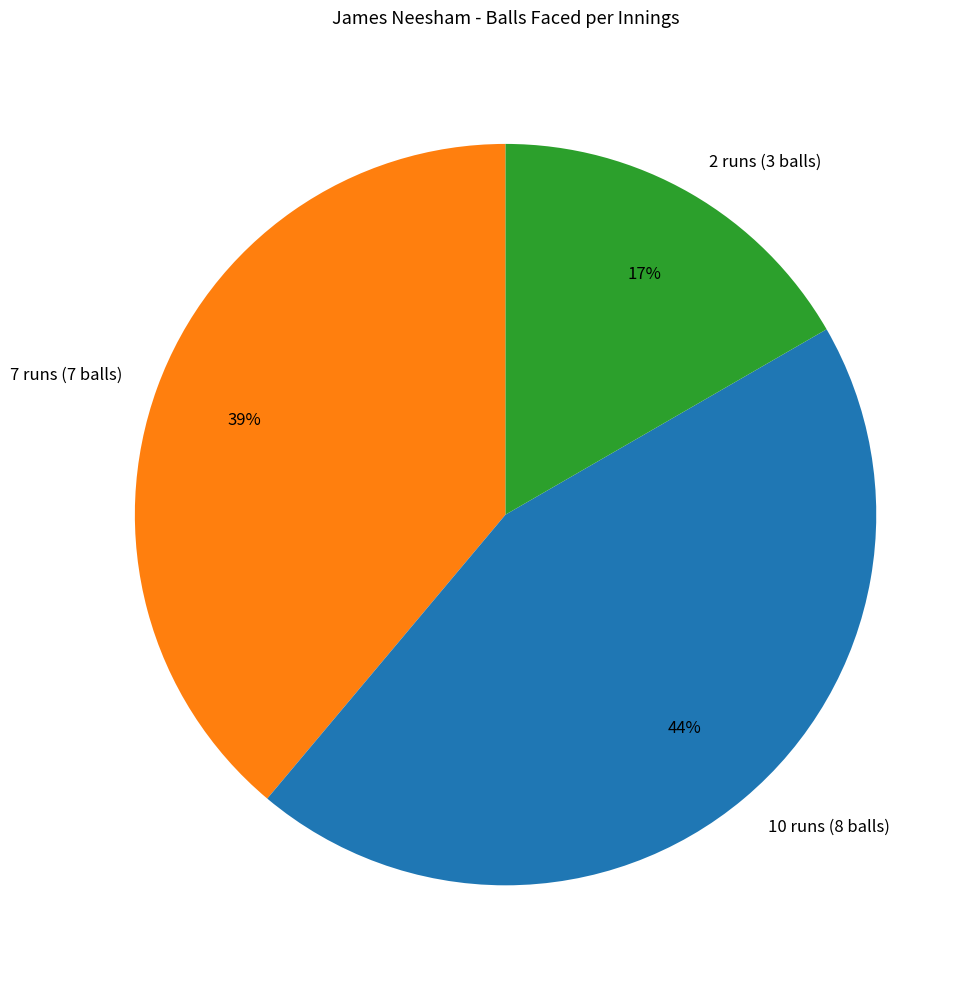

Does 2 runs (3 balls) account for over 50% of the chart?

No